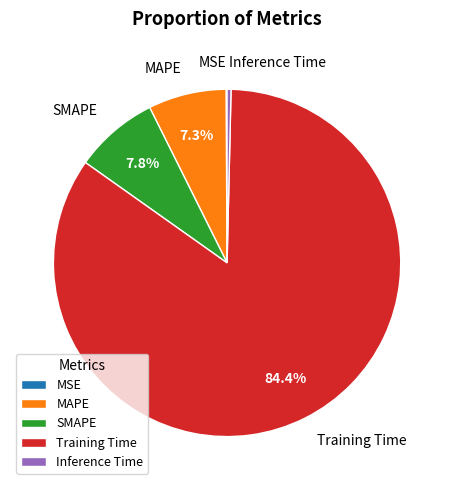

Is the sum of MAPE and SMAPE greater than half?

No